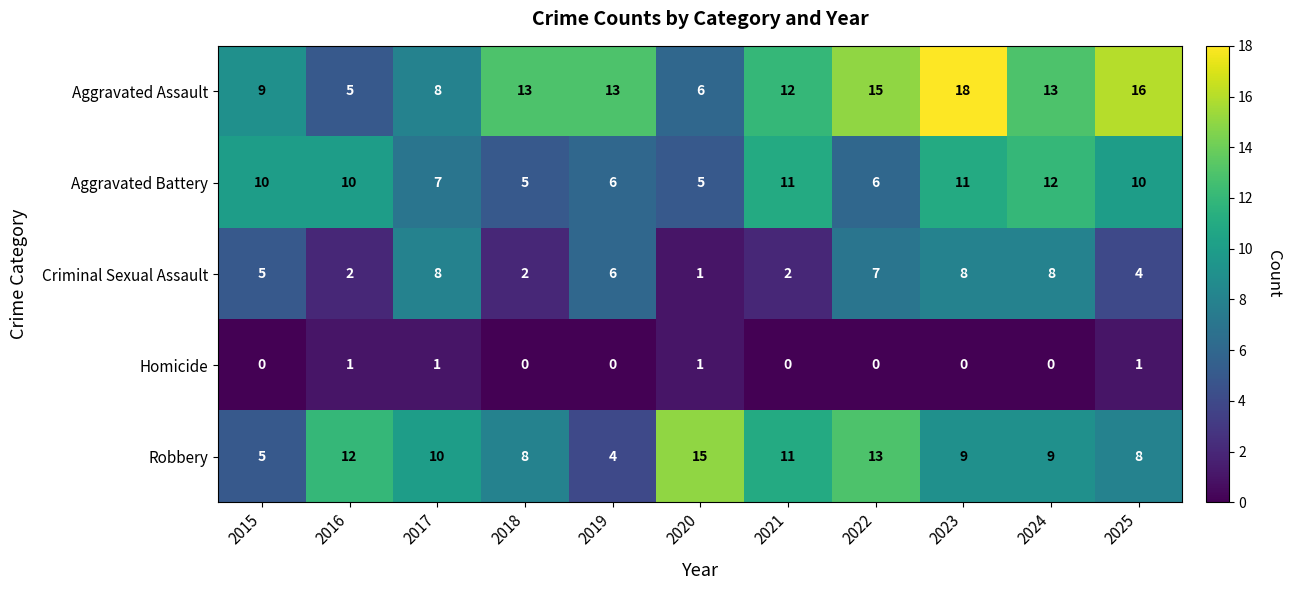

What is the average value of the Aggravated Battery series?

8